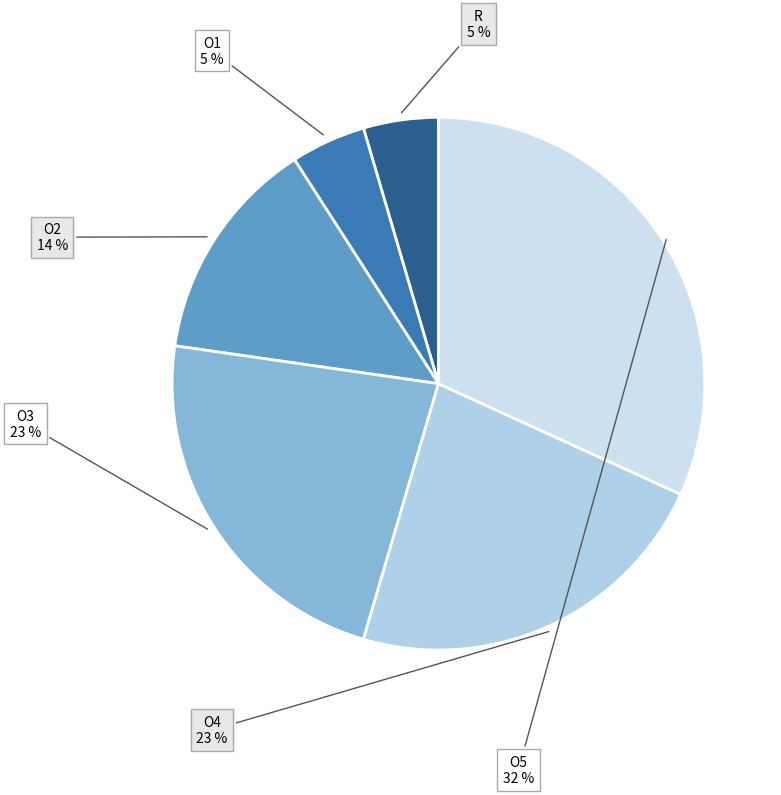

How many slices are in this pie chart?

6